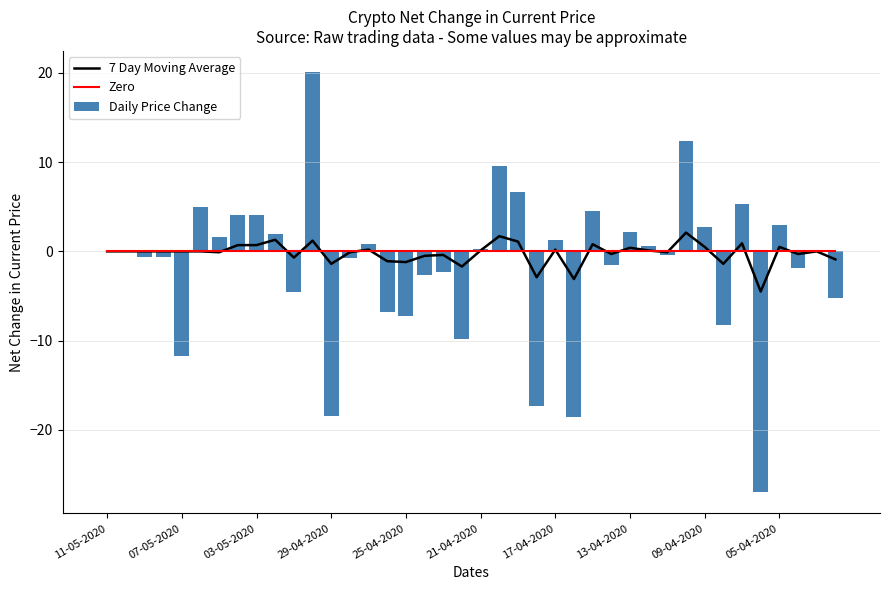

The value of 7 Day Moving Average at 29-04-2020 is 2.4. True or false?

False